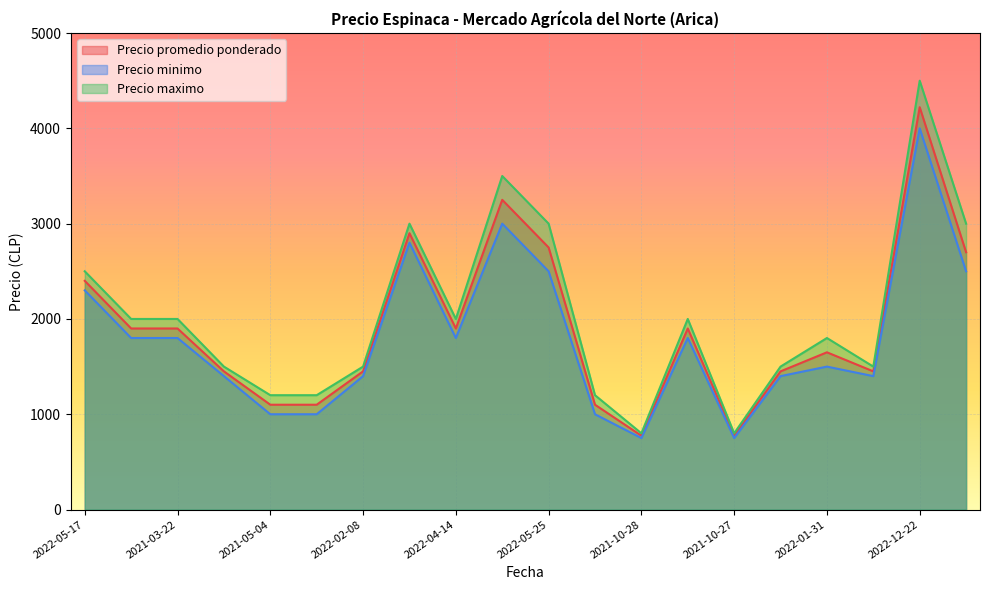

At which category does Precio promedio ponderado reach its first local peak?

2022-06-14